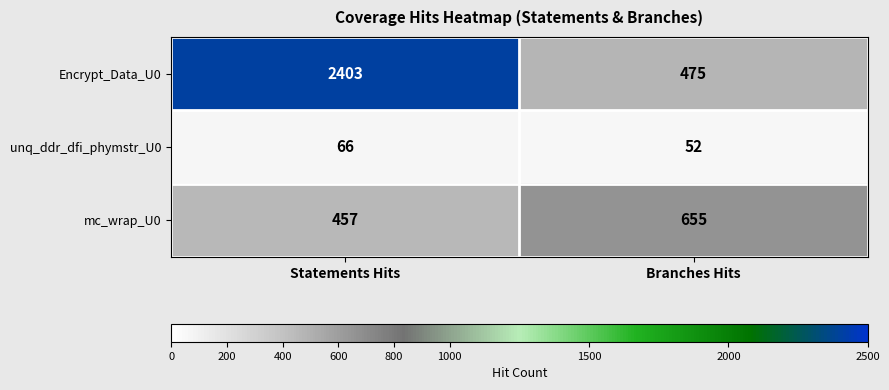

True or false: unq_ddr_dfi_phymstr_U0 has a value of 66 at Statements Hits.

True